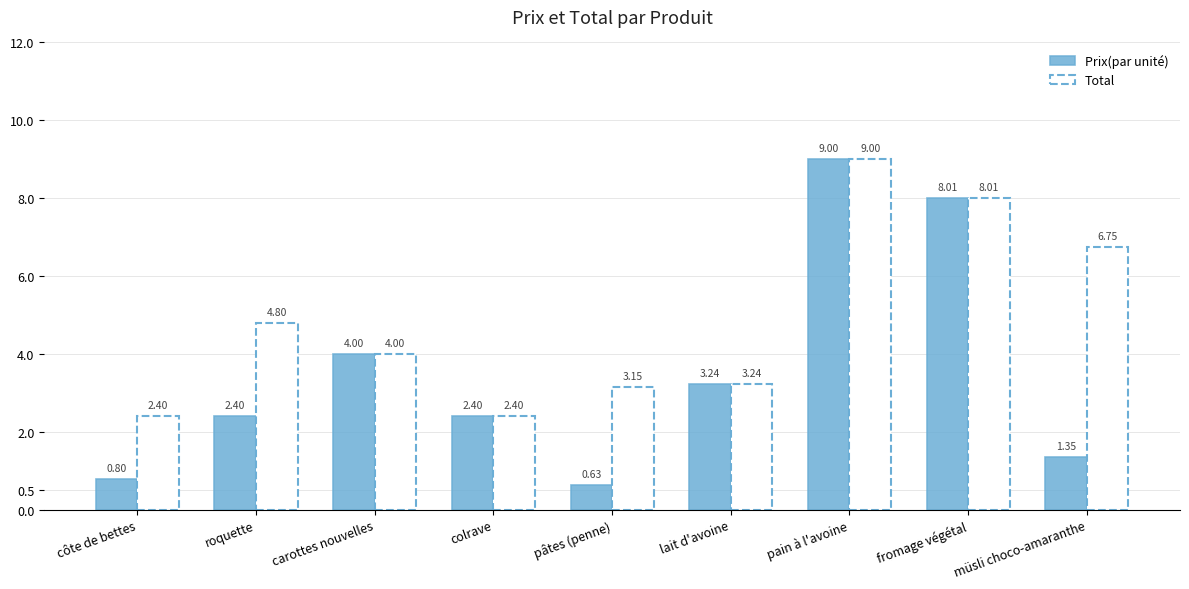

What are all the series names shown in the legend?

Prix(par unité), Total